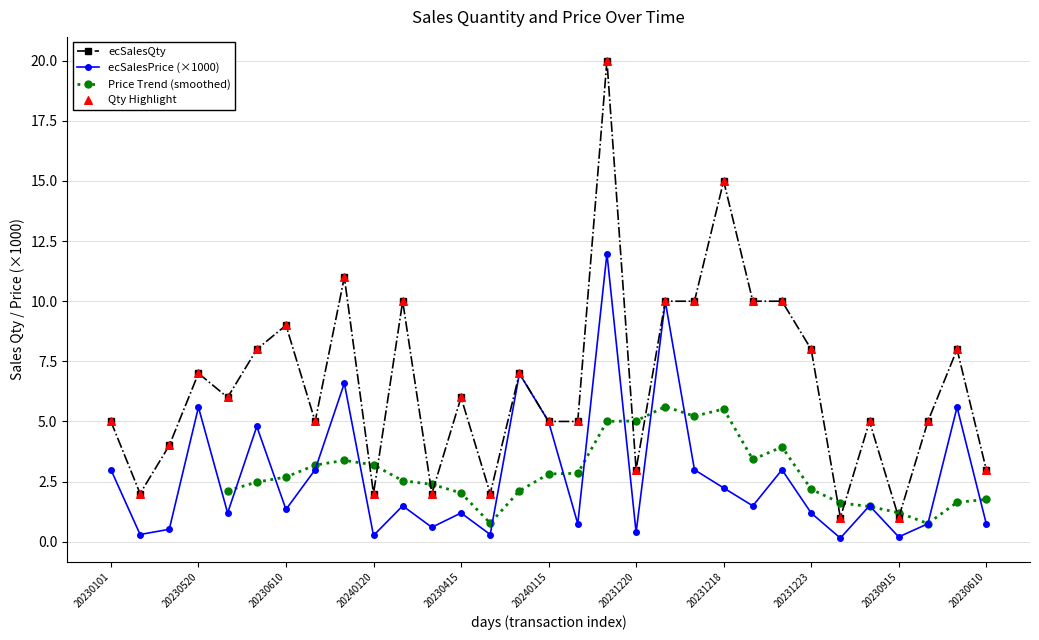

Which series has the widest spread of Y values?

ecSalesQty